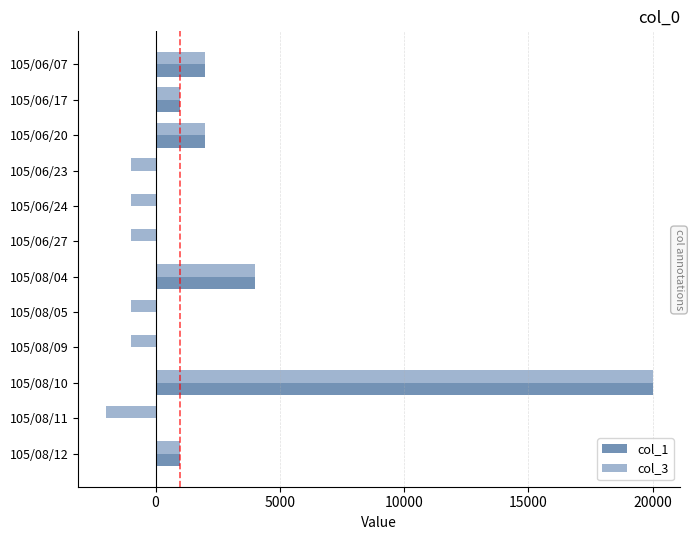

What is the sum of the col_3 values at 105/08/09 and 105/06/27?

-2000